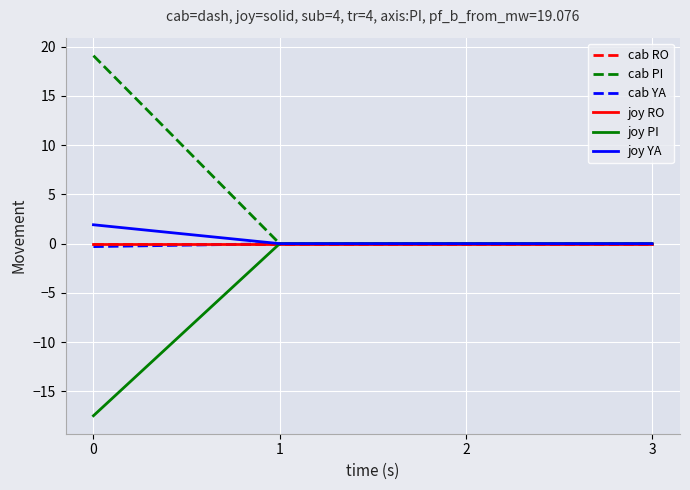

Does the chart have visible grid lines?

Yes